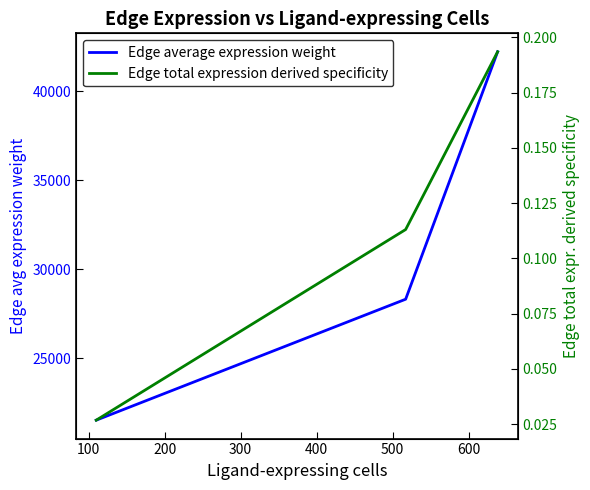

Reading right to left, what are all the values shown in this chart?

Edge average expression weight: 42203.4	28320.7	21535.1
Edge total expression derived specificity: 0.2	0.1	0.0